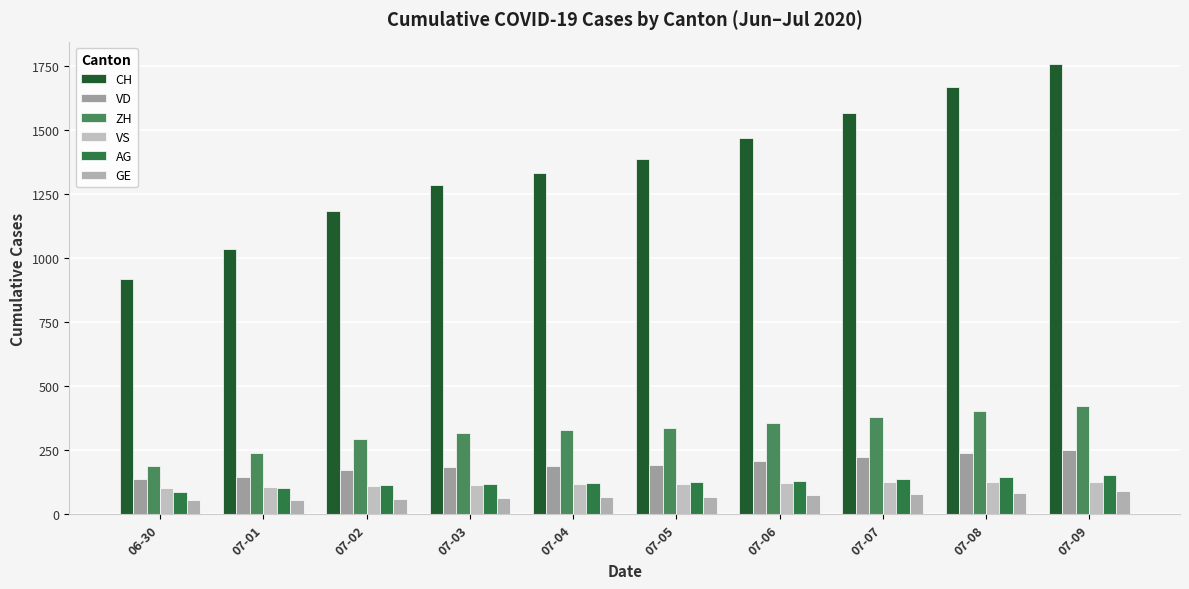

Where does the ZH series first go above 338?

07-06